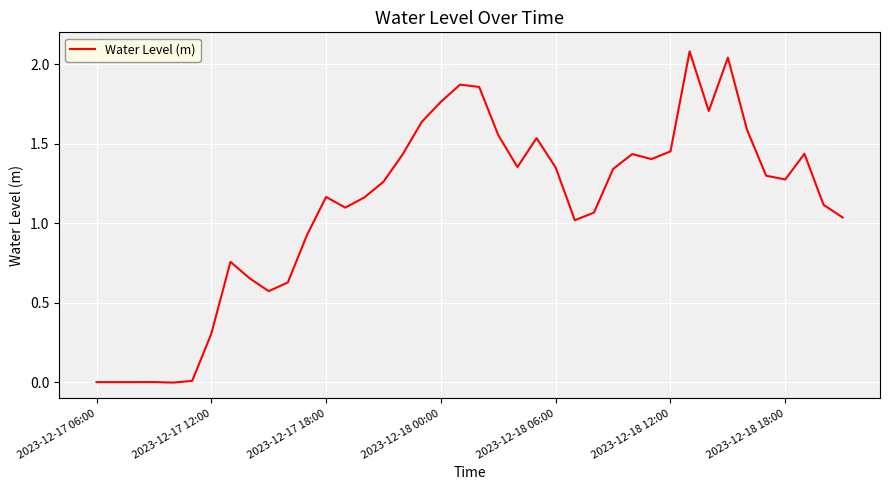

What is the difference between the maximum and minimum values?

2.1